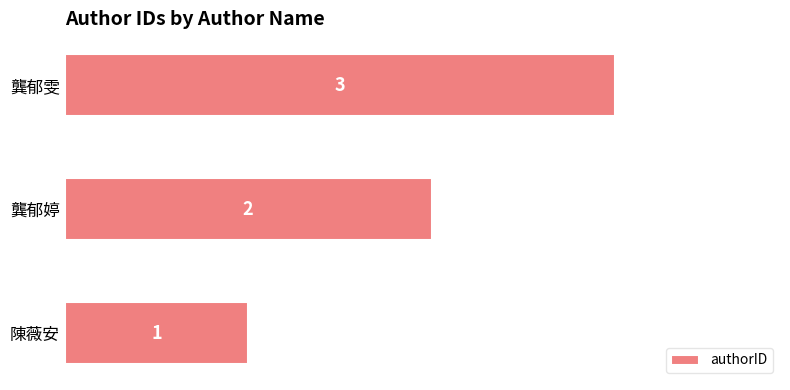

Approximately how many times larger is the value at 龔郁婷 compared to 陳薇安?

2.0